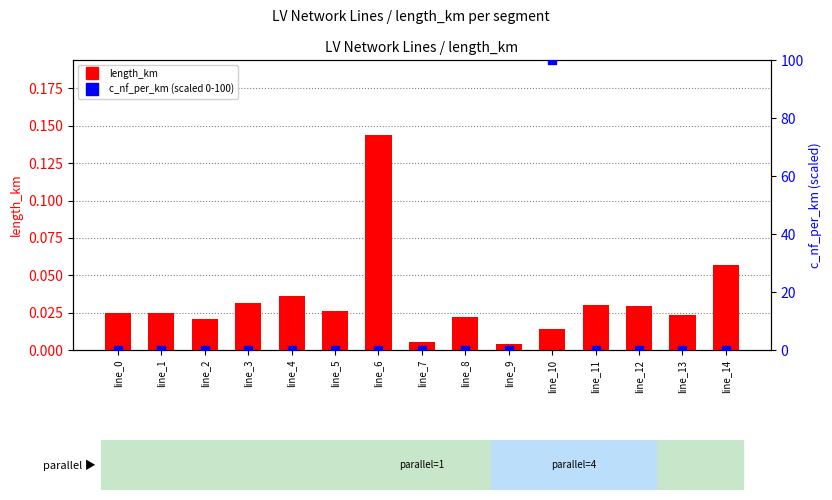

Which series has the largest total across all categories?

c_nf_per_km (scaled 0-100)